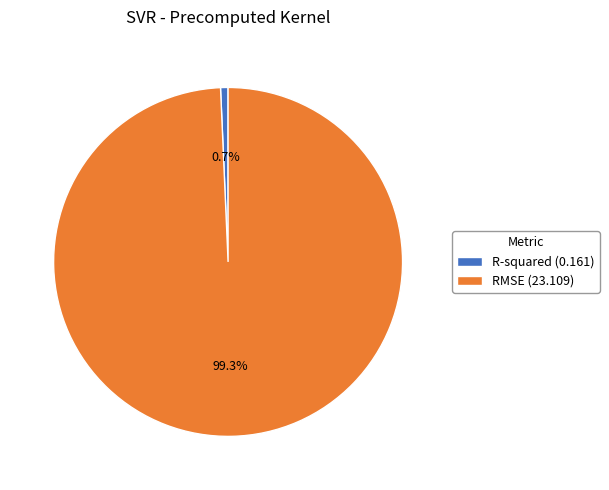

Count the number of slices in the pie.

2